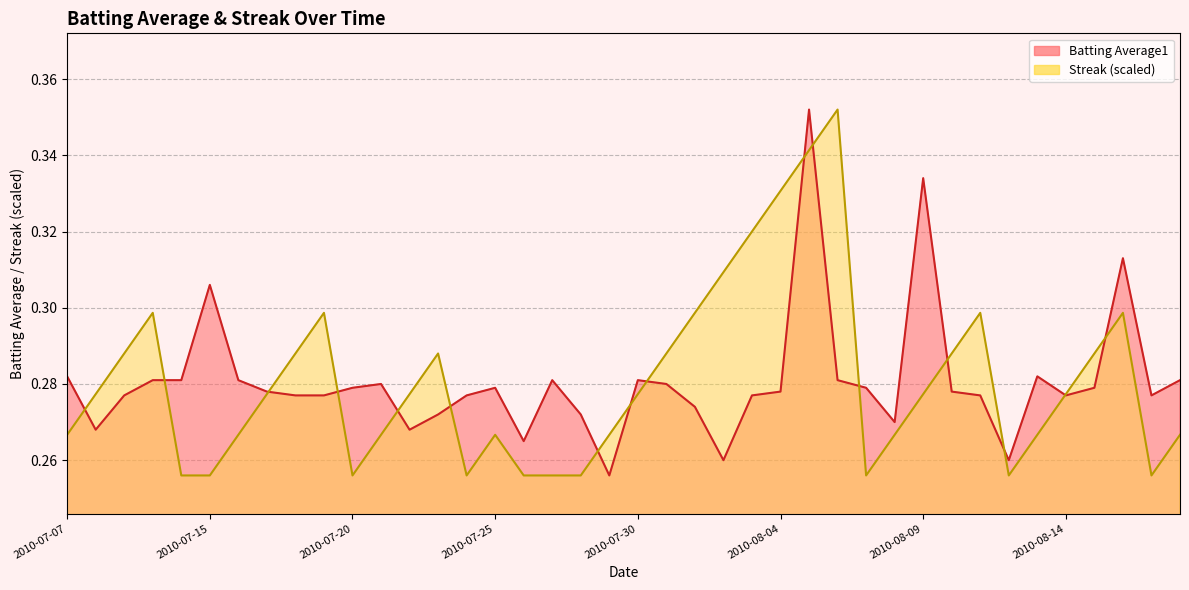

What is the difference between the maximum and second lowest values in the Streak series?

0.1